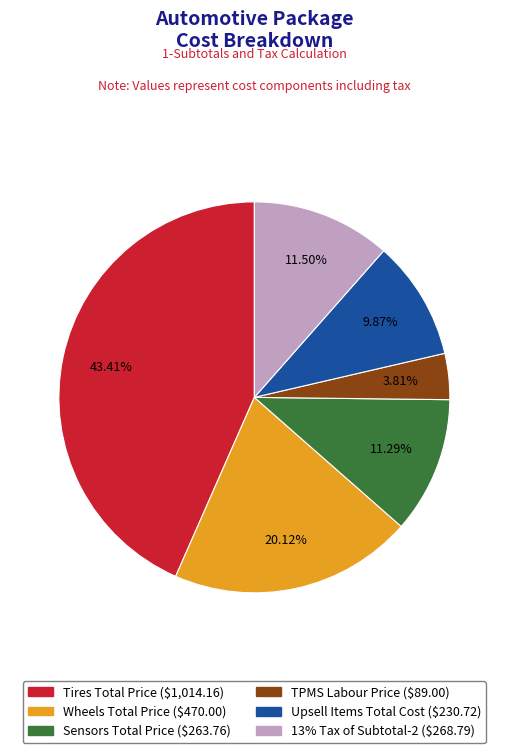

To the nearest percent, what percentage of the pie is Tires Total Price?

43%